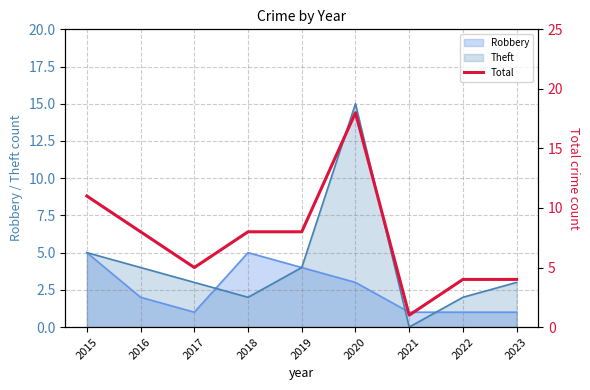

List the labels in order of value, smallest first.

2021, 2022, 2023, 2017, 2016, 2018, 2019, 2015, 2020